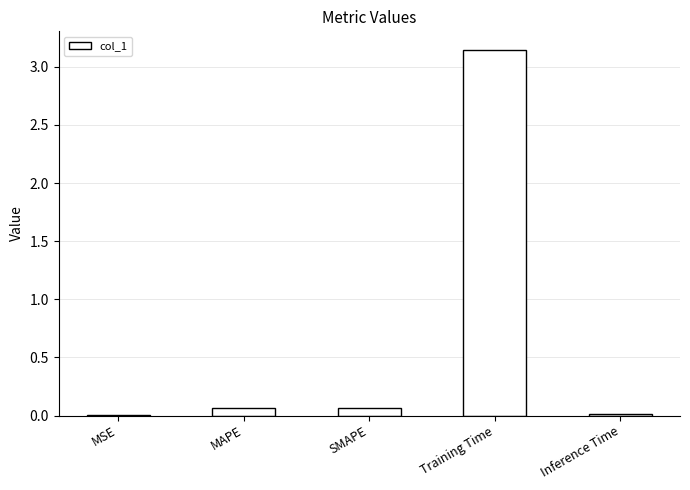

At which category does the chart reach its peak across all series?

Training Time